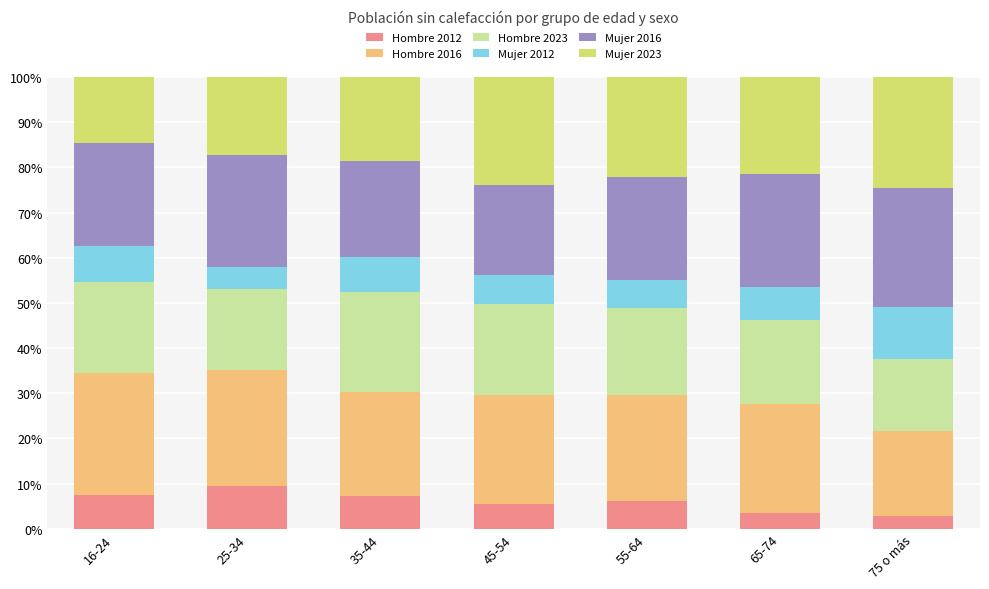

How many data points in Hombre 2012 are above 6?

4